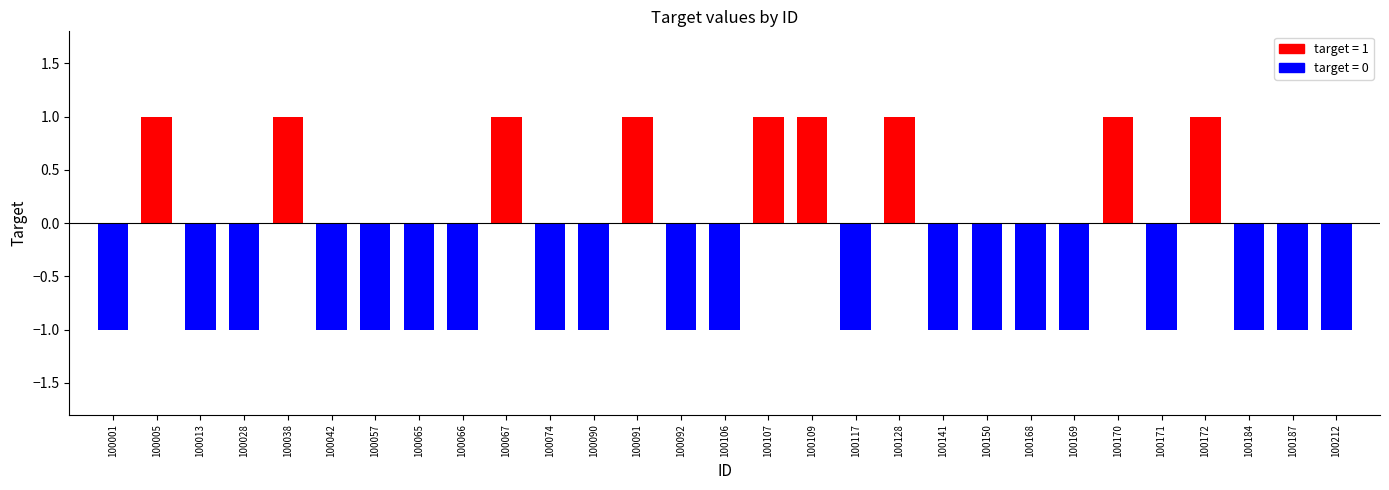

List the labels in order of value, smallest first.

100001, 100013, 100028, 100042, 100057, 100065, 100066, 100074, 100090, 100092, 100106, 100117, 100141, 100150, 100168, 100169, 100171, 100184, 100187, 100212, 100005, 100038, 100067, 100091, 100107, 100109, 100128, 100170, 100172